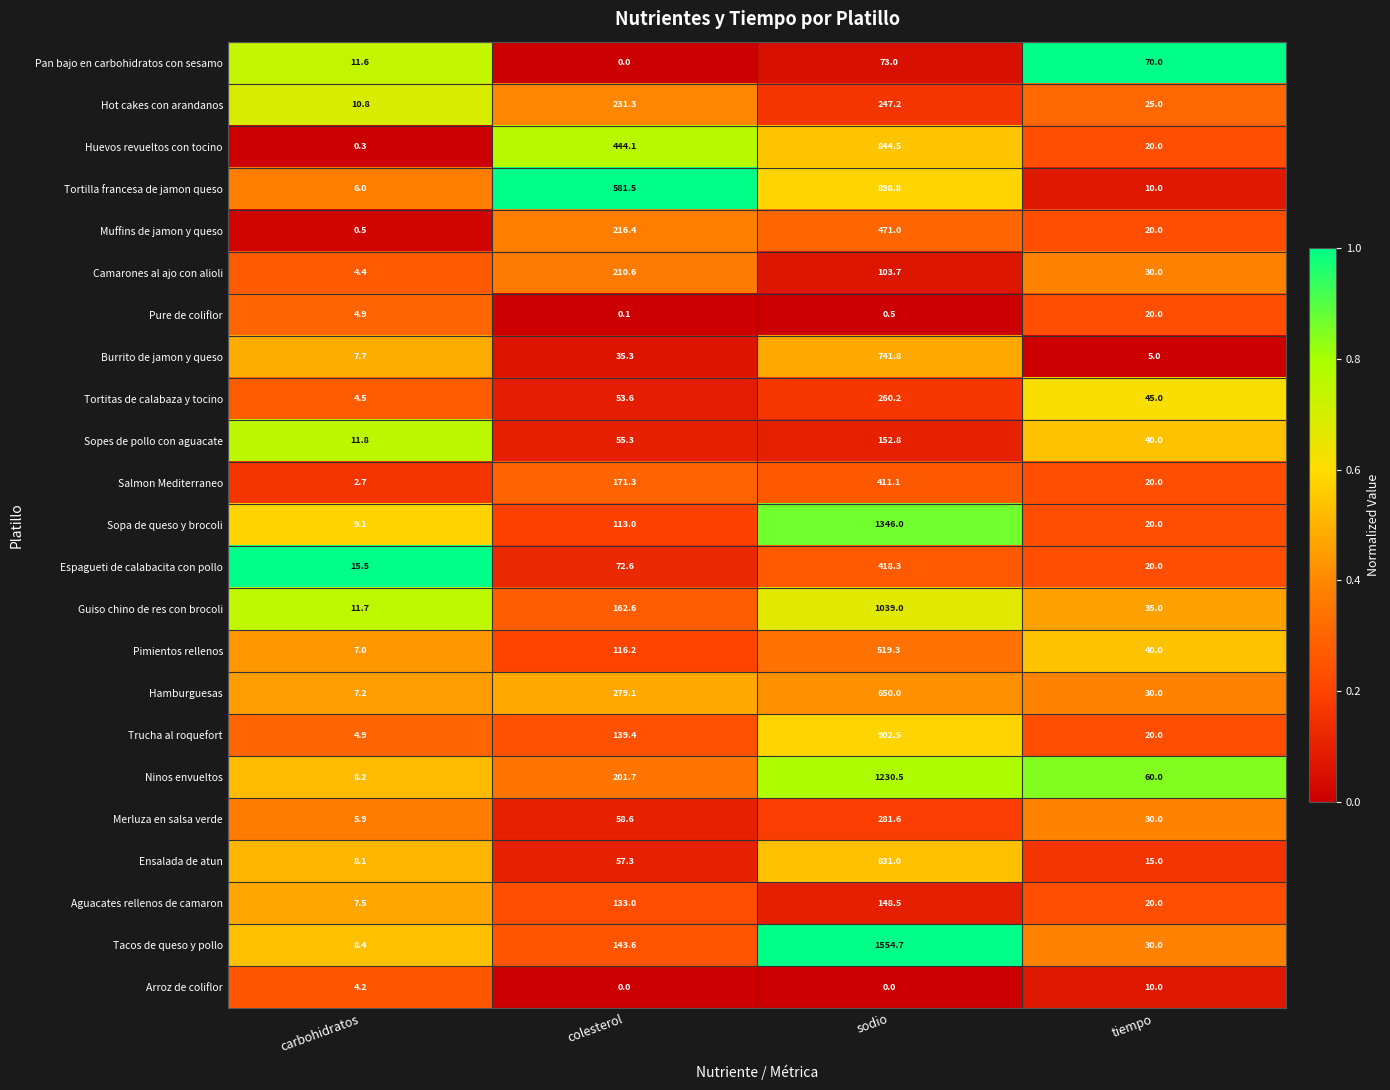

True or false: Guiso chino de res con brocoli has a value of 6.9 at carbohidratos.

False